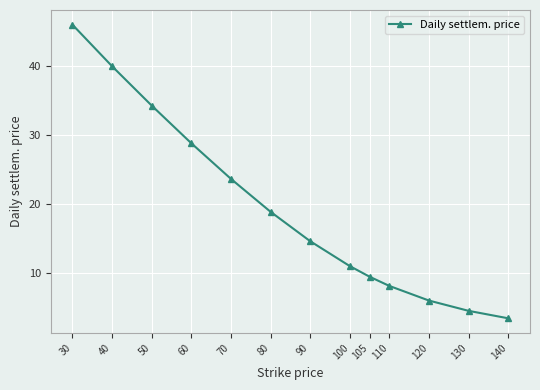

What is the average value?

19.1